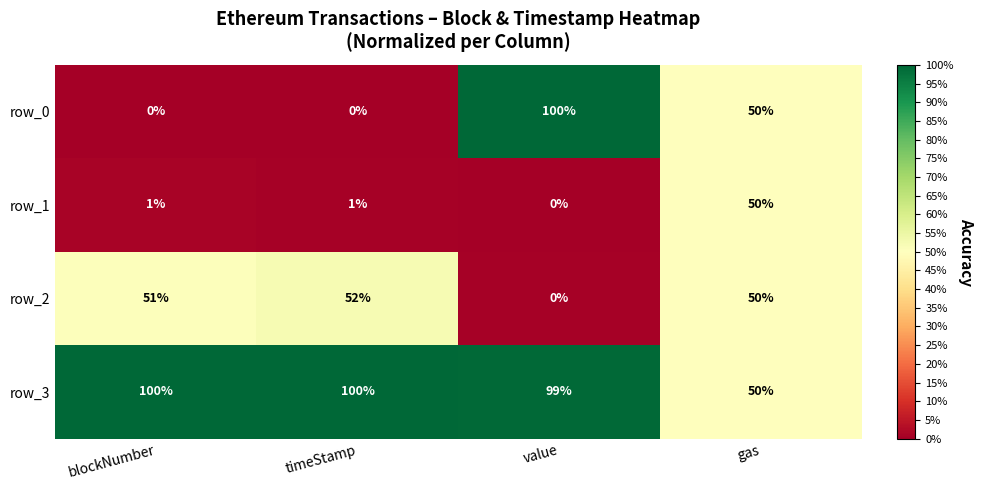

What is the spread (max minus min) of values at value?

100